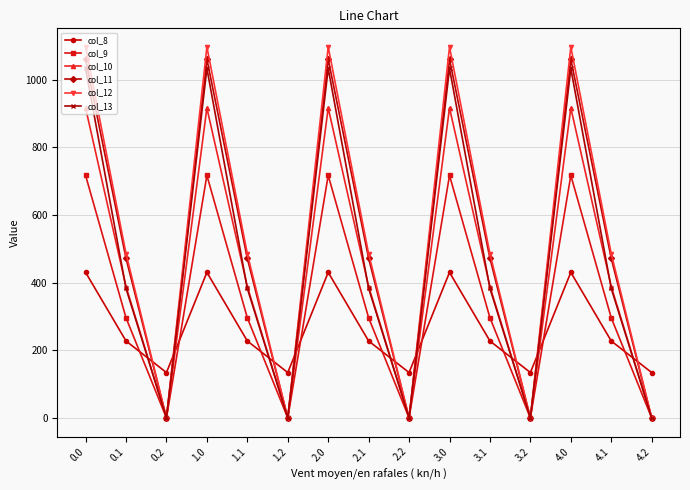

What is the total value across all series at 0.2?

134.2